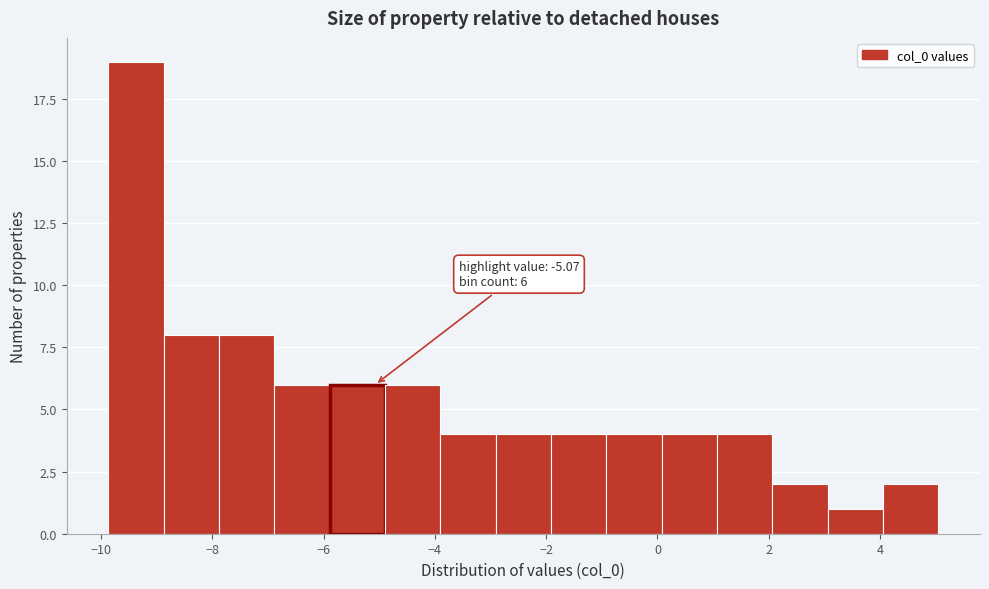

Over which range of the x-axis is the bar tallest?

-9.8 to -8.8